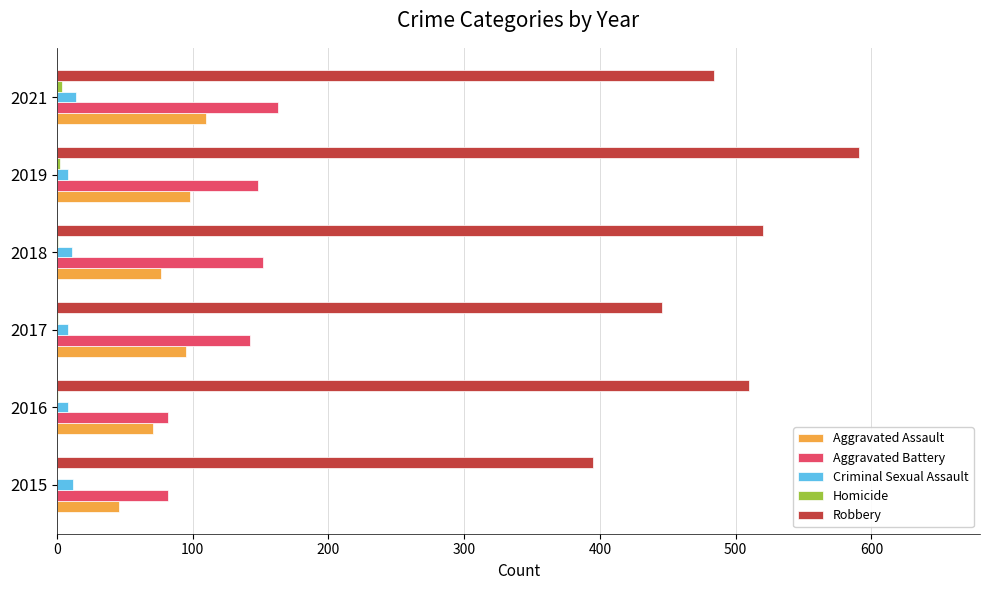

Which series changed the most between 2019 and 2021?

Robbery